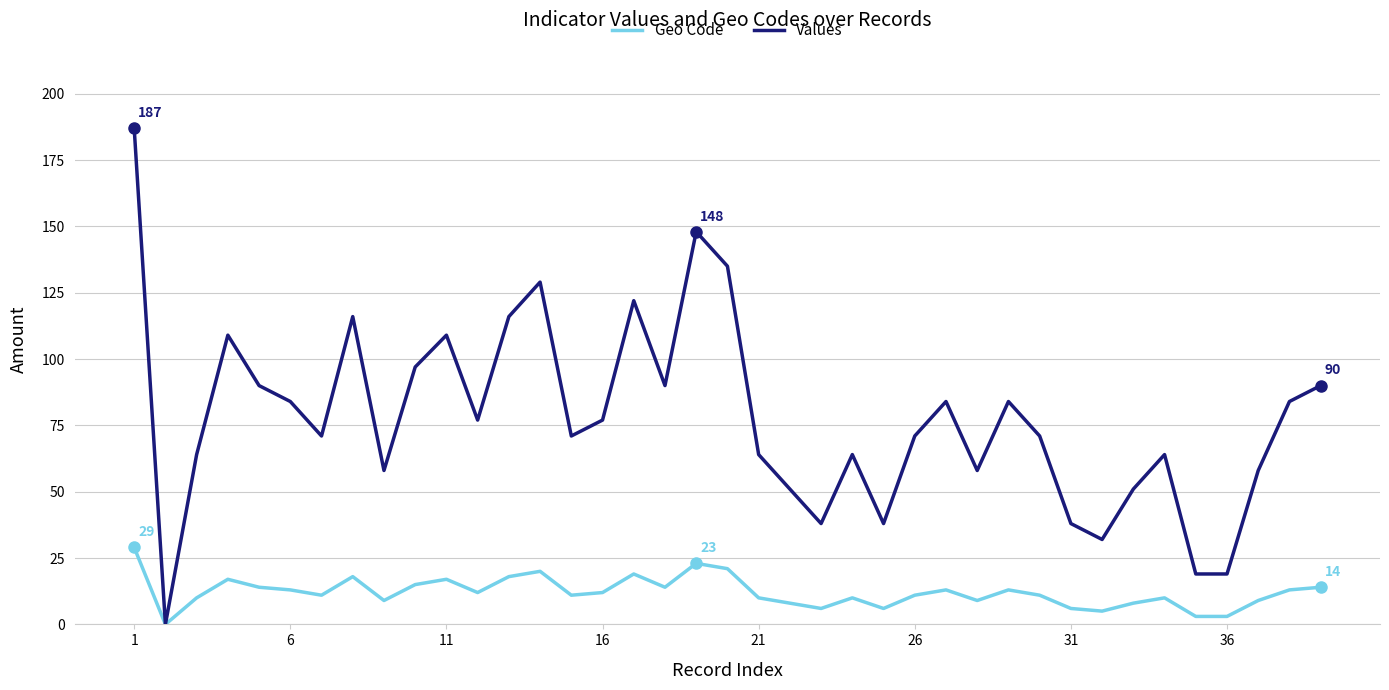

What is the greatest value displayed?

187